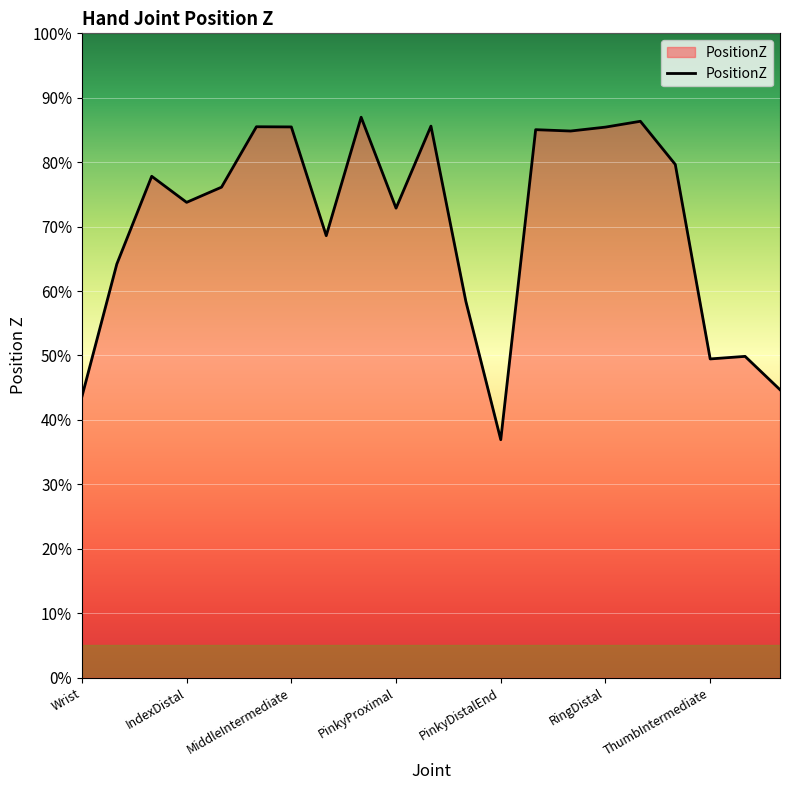

List the labels in order of value, largest first.

MiddleDistalEnd, RingDistalEnd, PinkyIntermediate, MiddleProximal, MiddleIntermediate, RingDistal, RingProximal, RingIntermediate, ThumbProximal, IndexIntermediate, IndexDistalEnd, IndexDistal, PinkyProximal, MiddleDistal, IndexProximal, PinkyDistal, ThumbDistal, ThumbIntermediate, ThumbDistalEnd, Wrist, PinkyDistalEnd